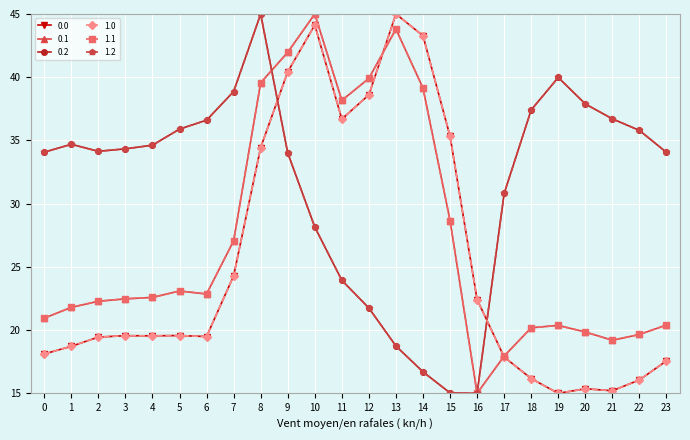

At which category does 0.2 reach its first local peak?

1